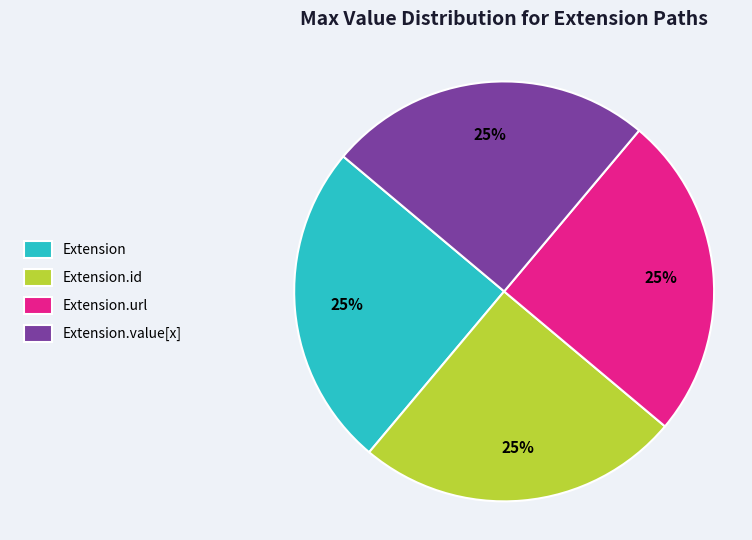

Is there any slice that represents more than half of the pie?

No